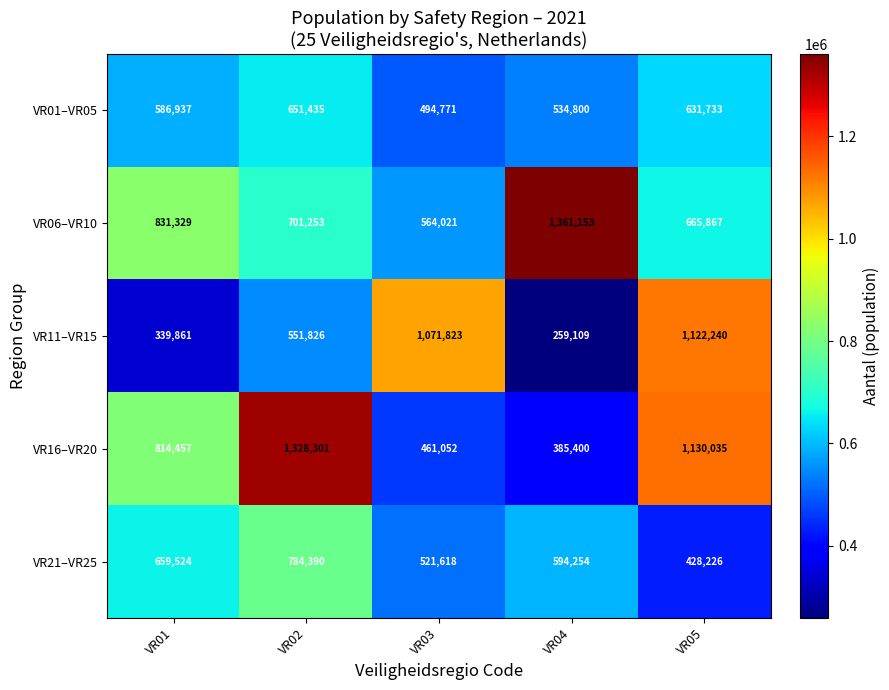

The VR01–VR05 series shows 651435 at VR02. True or false?

True